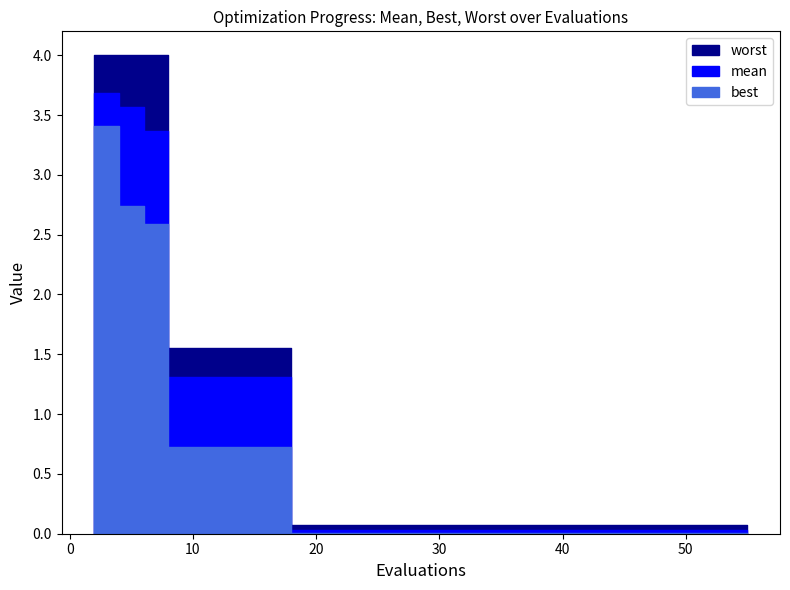

What is the total value across all series at 12?

3.6